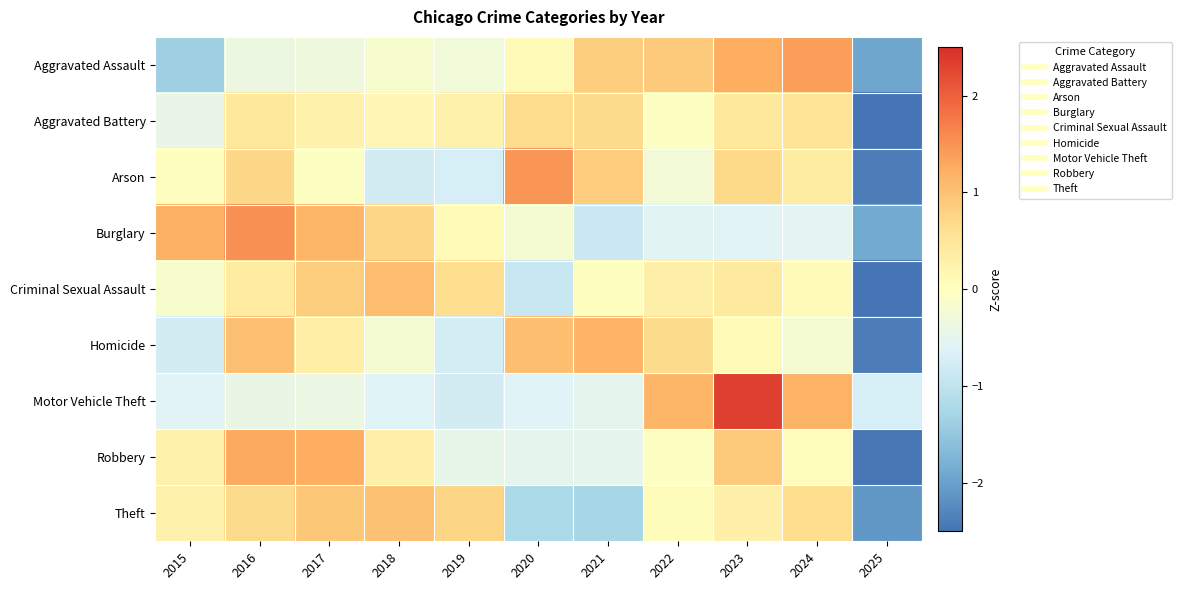

At 2020, list the series in order from smallest to largest.

Theft, Criminal Sexual Assault, Motor Vehicle Theft, Robbery, Burglary, Aggravated Assault, Aggravated Battery, Homicide, Arson